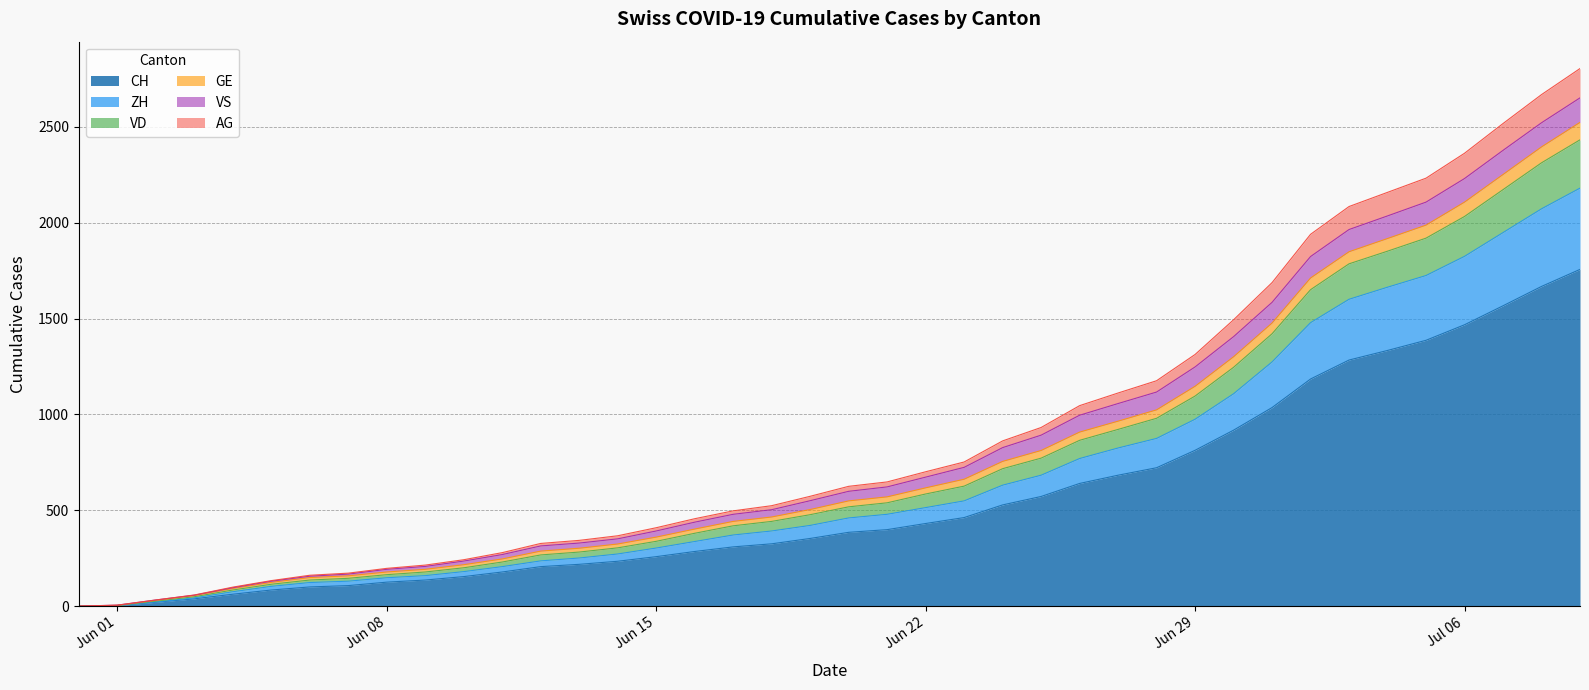

How many categories are shown in the chart?

40